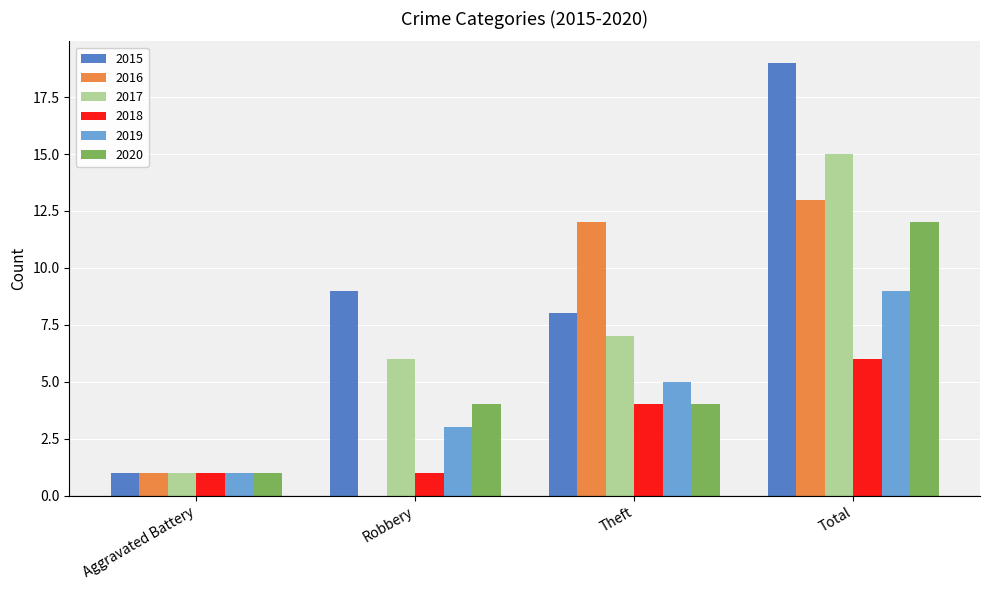

What value does the 2020 series have at Total?

12